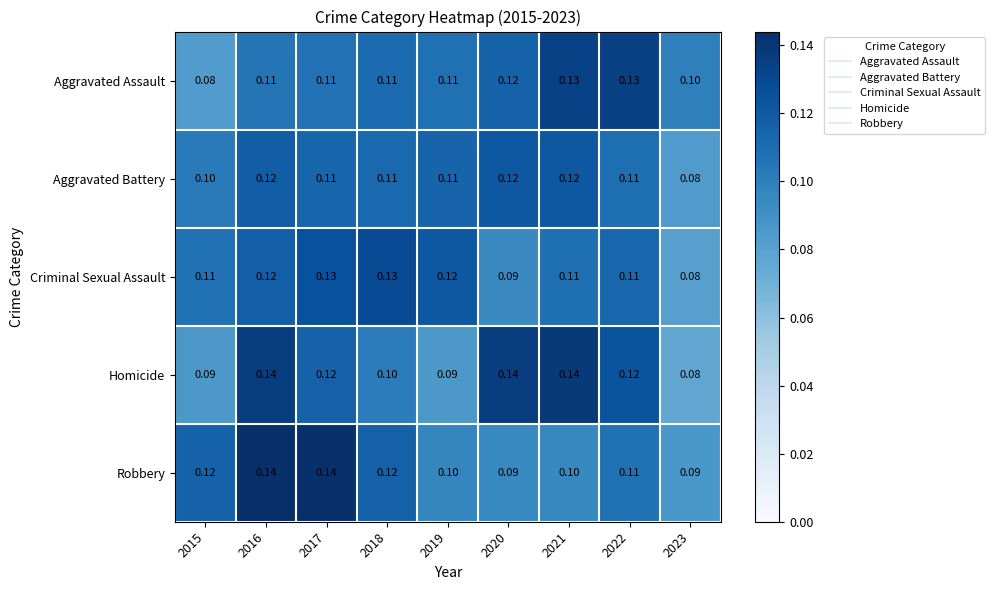

Which series has the largest total across all categories?

Homicide